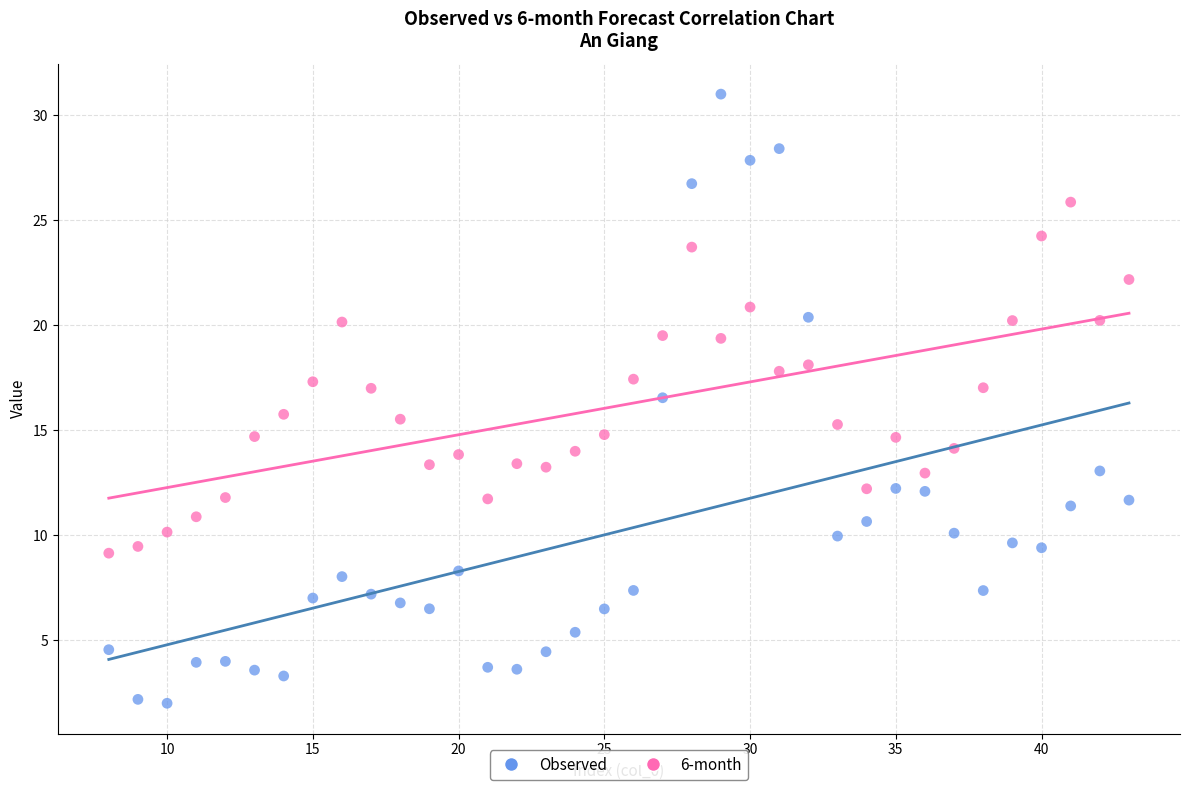

Which series reaches the maximum Y coordinate?

Observed